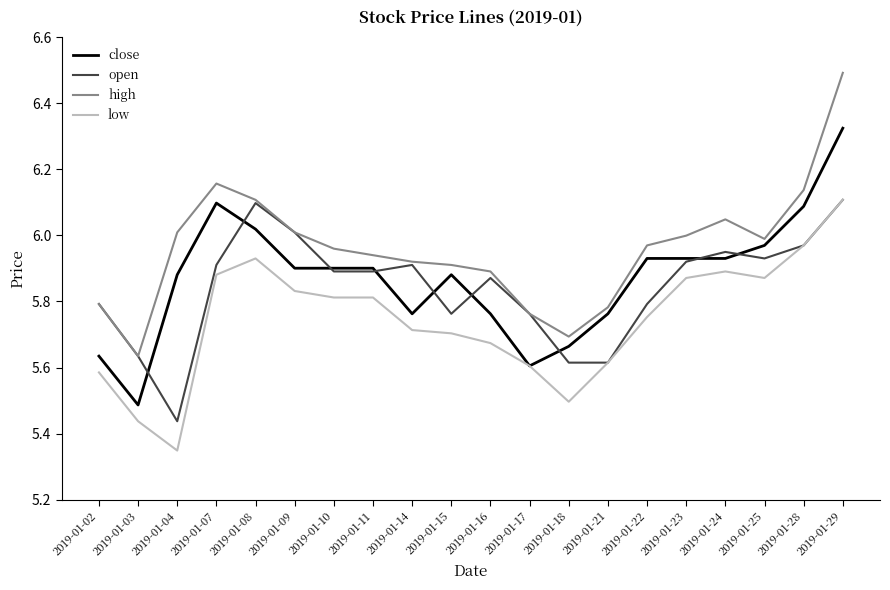

True or false: low and high intersect in this chart.

False